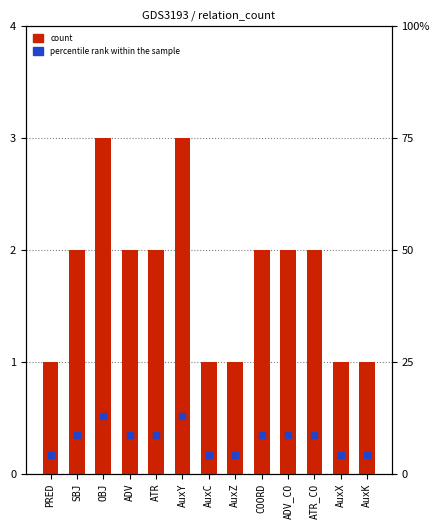

At which category is the sum across all series the highest?

OBJ